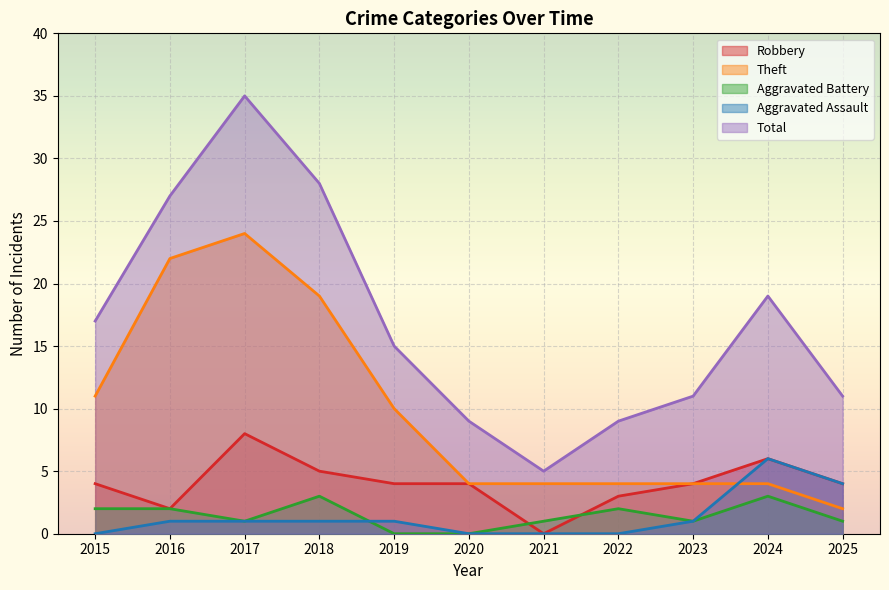

Reading right to left, transcribe all the data shown in this chart.

Robbery: 2025=4	2024=6	2023=4	2022=3	2021=0	2020=4	2019=4	2018=5	2017=8	2016=2	2015=4
Theft: 2025=2	2024=4	2023=4	2022=4	2021=4	2020=4	2019=10	2018=19	2017=24	2016=22	2015=11
Aggravated Battery: 2025=1	2024=3	2023=1	2022=2	2021=1	2020=0	2019=0	2018=3	2017=1	2016=2	2015=2
Aggravated Assault: 2025=4	2024=6	2023=1	2022=0	2021=0	2020=0	2019=1	2018=1	2017=1	2016=1	2015=0
Total: 2025=11	2024=19	2023=11	2022=9	2021=5	2020=9	2019=15	2018=28	2017=35	2016=27	2015=17